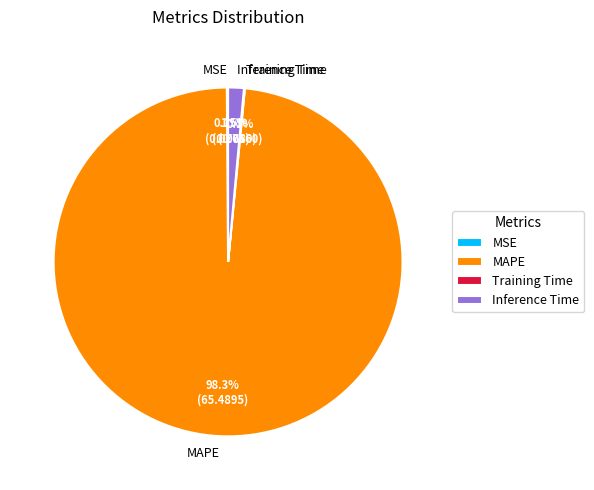

What is the total percentage of Inference Time and MAPE?

99.8%